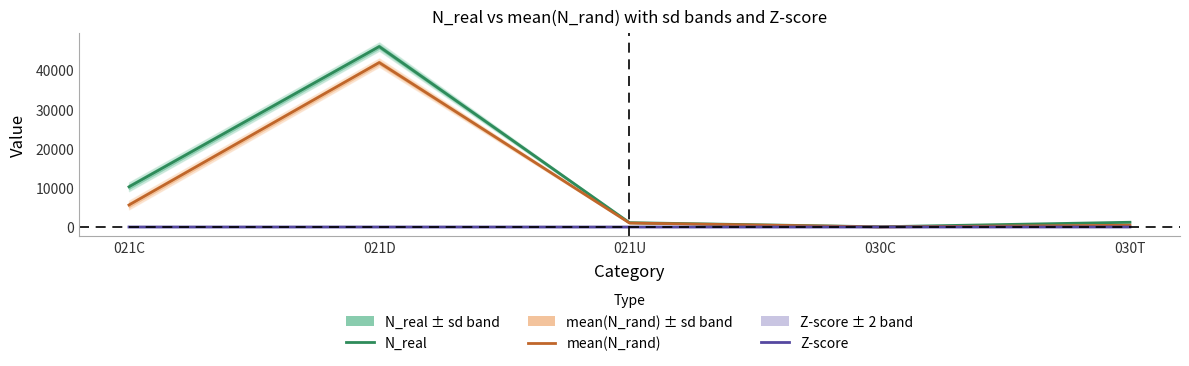

How many lines are shown in the chart?

3